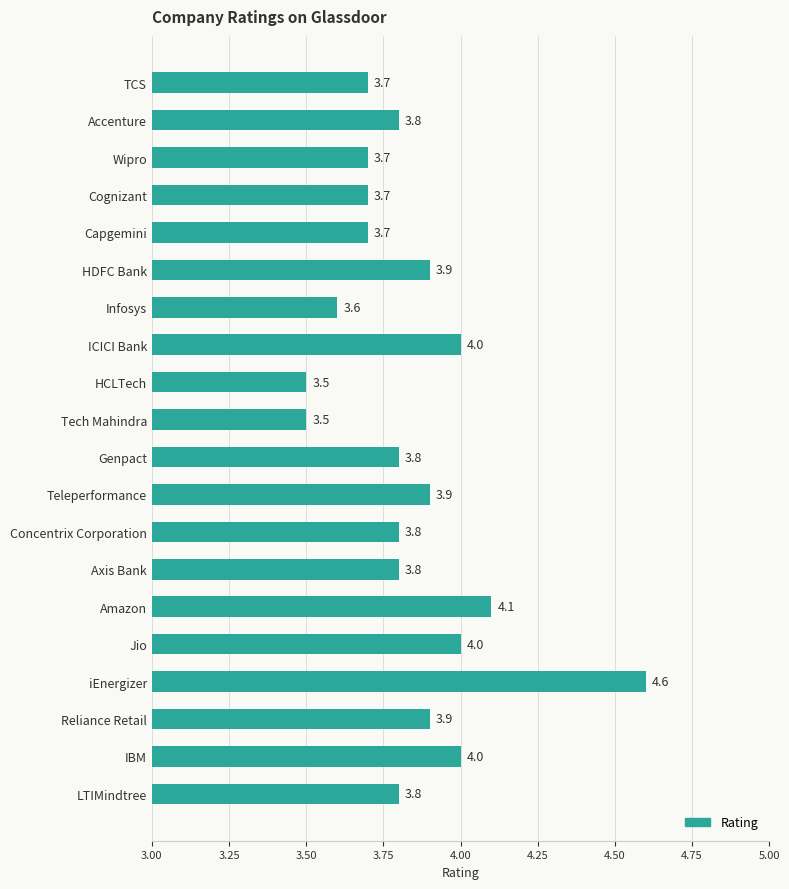

The value at Jio is 1.6. True or false?

False